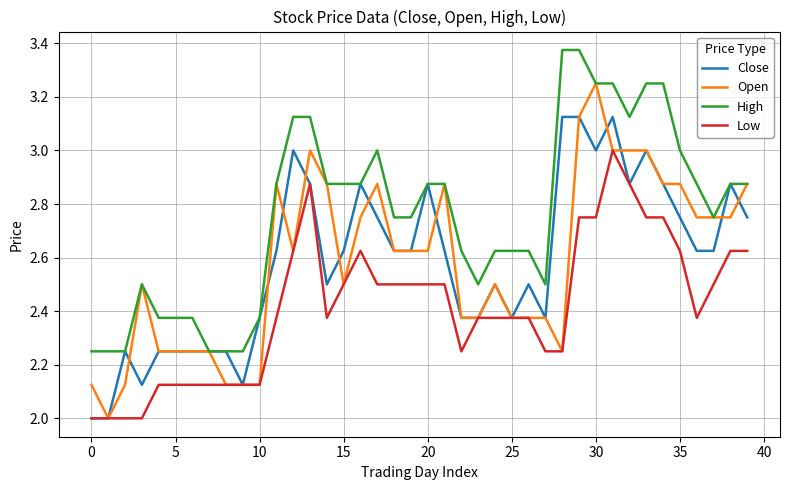

True or false: Close has more than 0 points higher than both neighbors.

True